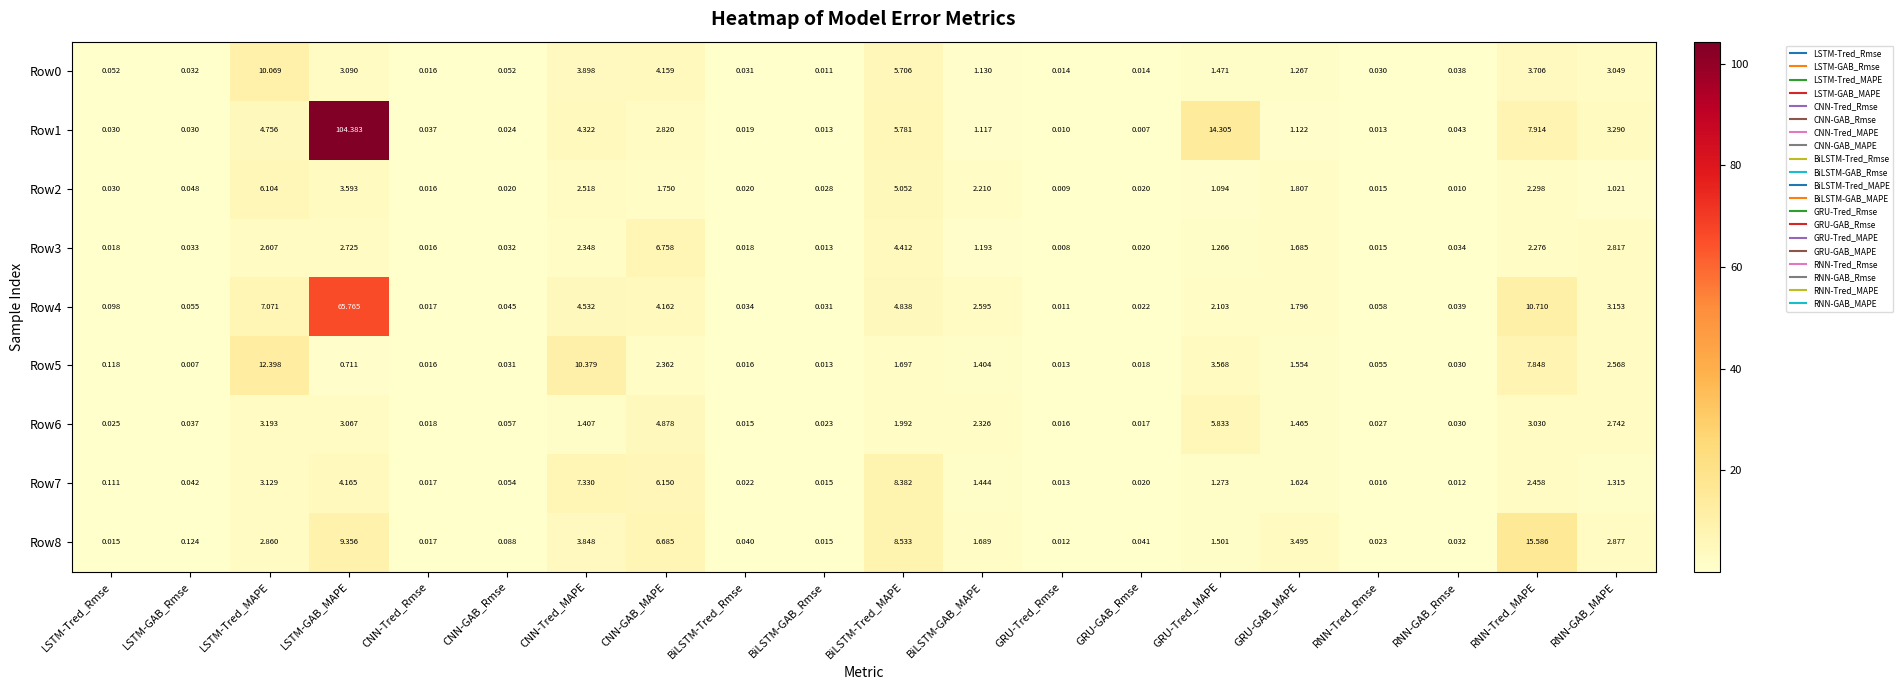

List the labels in order of Row7 value, smallest first.

RNN-GAB_Rmse, GRU-Tred_Rmse, BiLSTM-GAB_Rmse, RNN-Tred_Rmse, CNN-Tred_Rmse, GRU-GAB_Rmse, BiLSTM-Tred_Rmse, LSTM-GAB_Rmse, CNN-GAB_Rmse, LSTM-Tred_Rmse, GRU-Tred_MAPE, RNN-GAB_MAPE, BiLSTM-GAB_MAPE, GRU-GAB_MAPE, RNN-Tred_MAPE, LSTM-Tred_MAPE, LSTM-GAB_MAPE, CNN-GAB_MAPE, CNN-Tred_MAPE, BiLSTM-Tred_MAPE